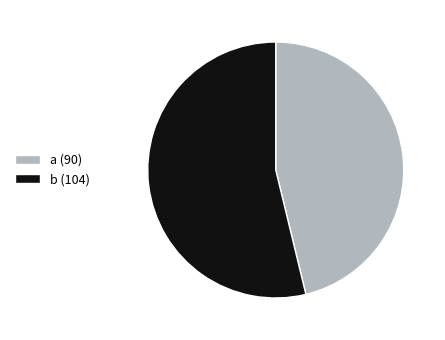

The b (104) slice represents 66% of the pie. True or false?

False